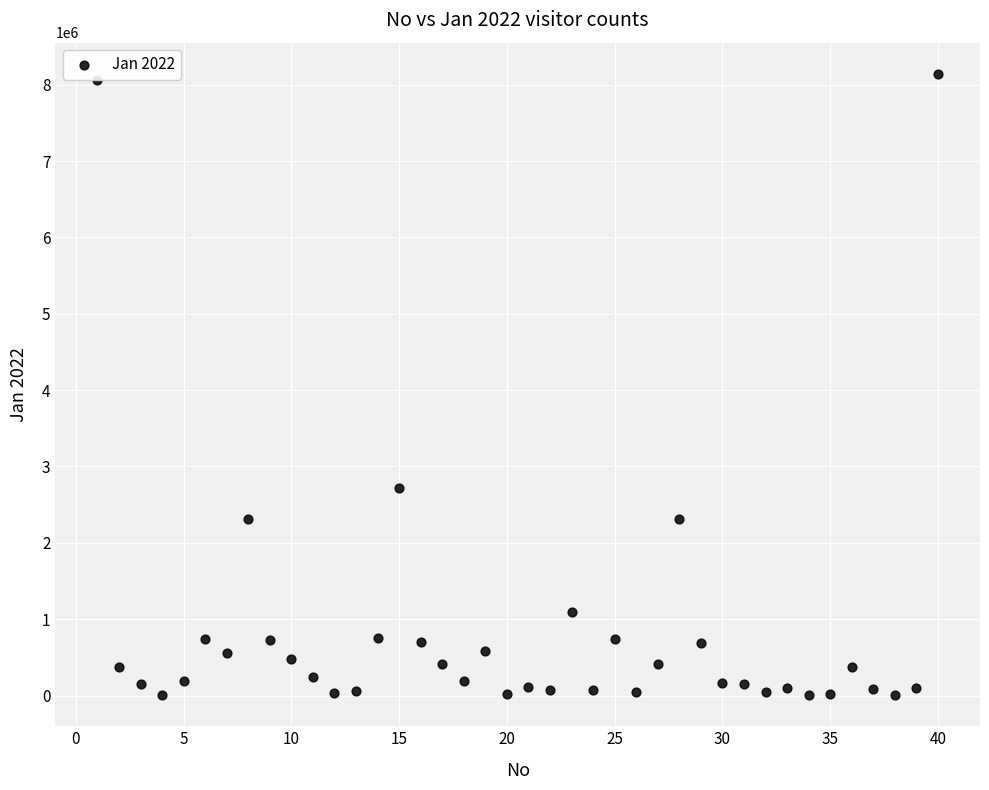

What is the range of Y values (max minus min)?

8138460